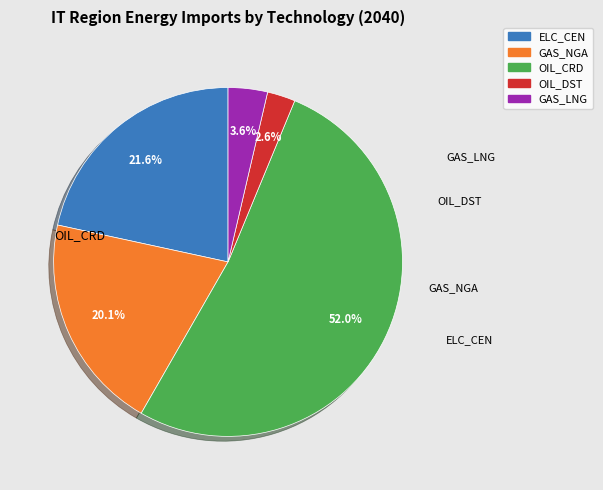

How many segments does this pie chart have?

5